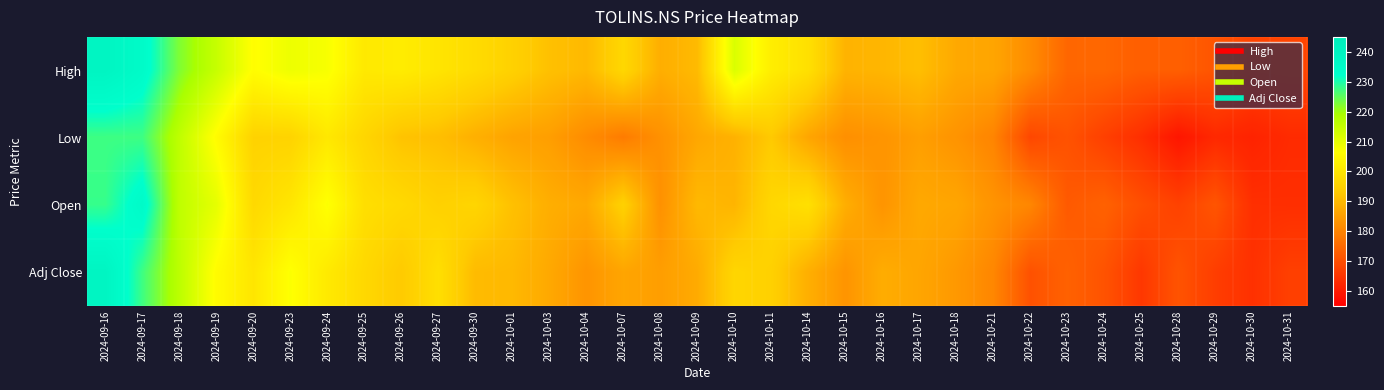

Which category has the lowest value across all series?

2024-10-28